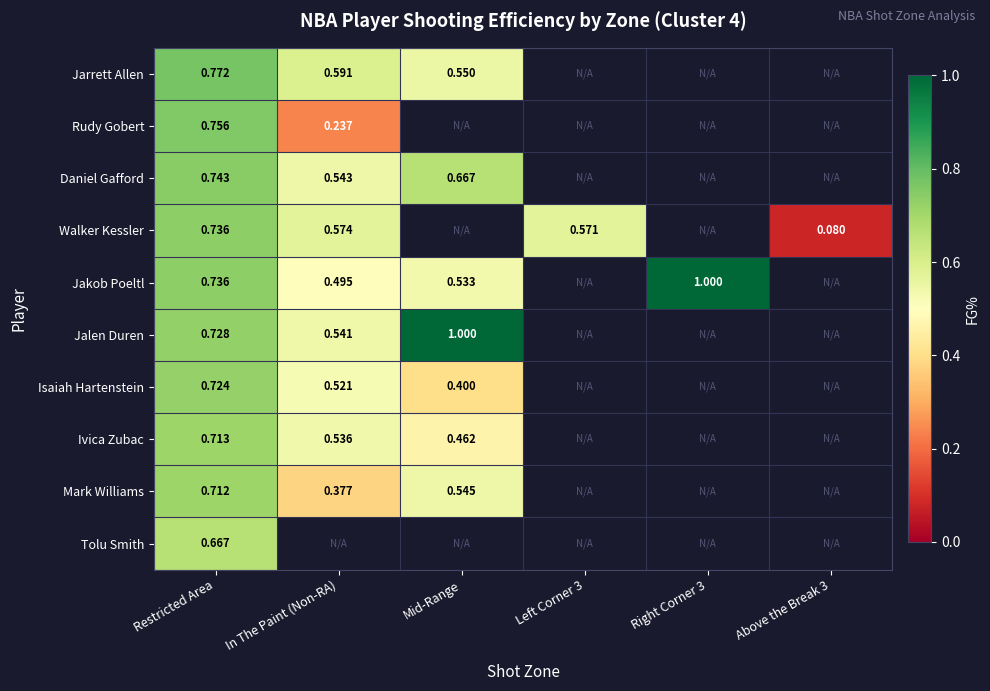

Count the number of categories in the chart.

6